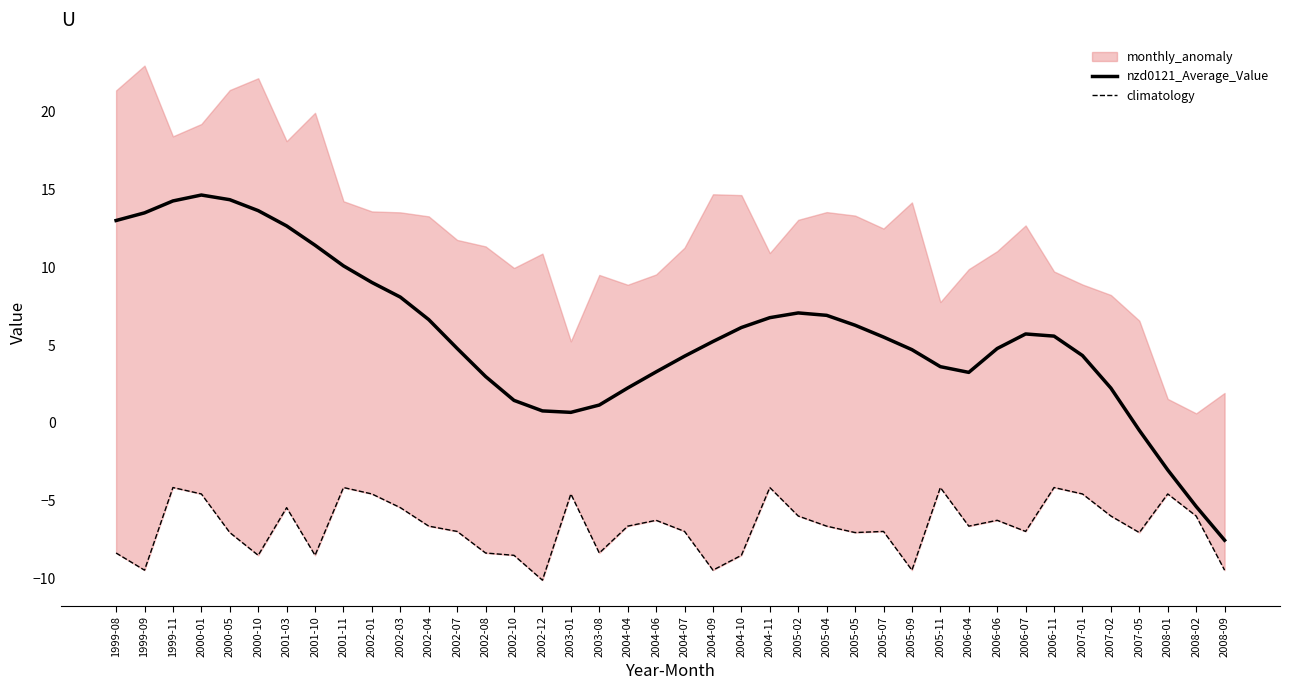

Reading right to left, transcribe all the data shown in this chart.

nzd0121_Average_Value: -7.5	-5.4	-3.0	-0.5	2.2	4.3	5.6	5.7	4.8	3.2	3.6	4.7	5.5	6.3	6.9	7.1	6.8	6.1	5.2	4.3	3.3	2.2	1.1	0.7	0.8	1.4	3.0	4.8	6.6	8.1	9.0	10.1	11.4	12.6	13.6	14.3	14.6	14.2	13.5	13.0
climatology: -9.5	-6.0	-4.6	-7.0	-6.0	-4.6	-4.1	-7.0	-6.3	-6.6	-4.1	-9.5	-7.0	-7.0	-6.6	-6.0	-4.1	-8.5	-9.5	-7.0	-6.3	-6.6	-8.4	-4.6	-10.1	-8.5	-8.4	-7.0	-6.6	-5.4	-4.6	-4.1	-8.5	-5.4	-8.5	-7.0	-4.6	-4.1	-9.5	-8.4